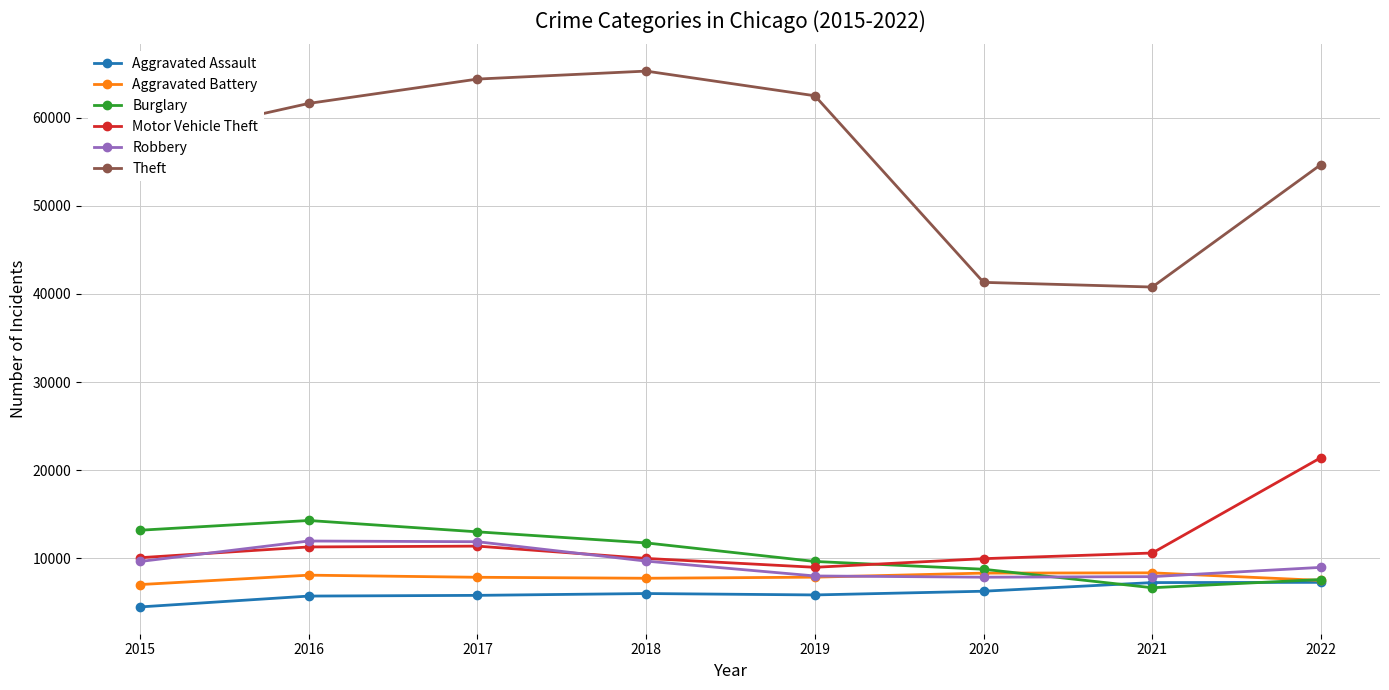

Which series has the widest spread of values?

Theft